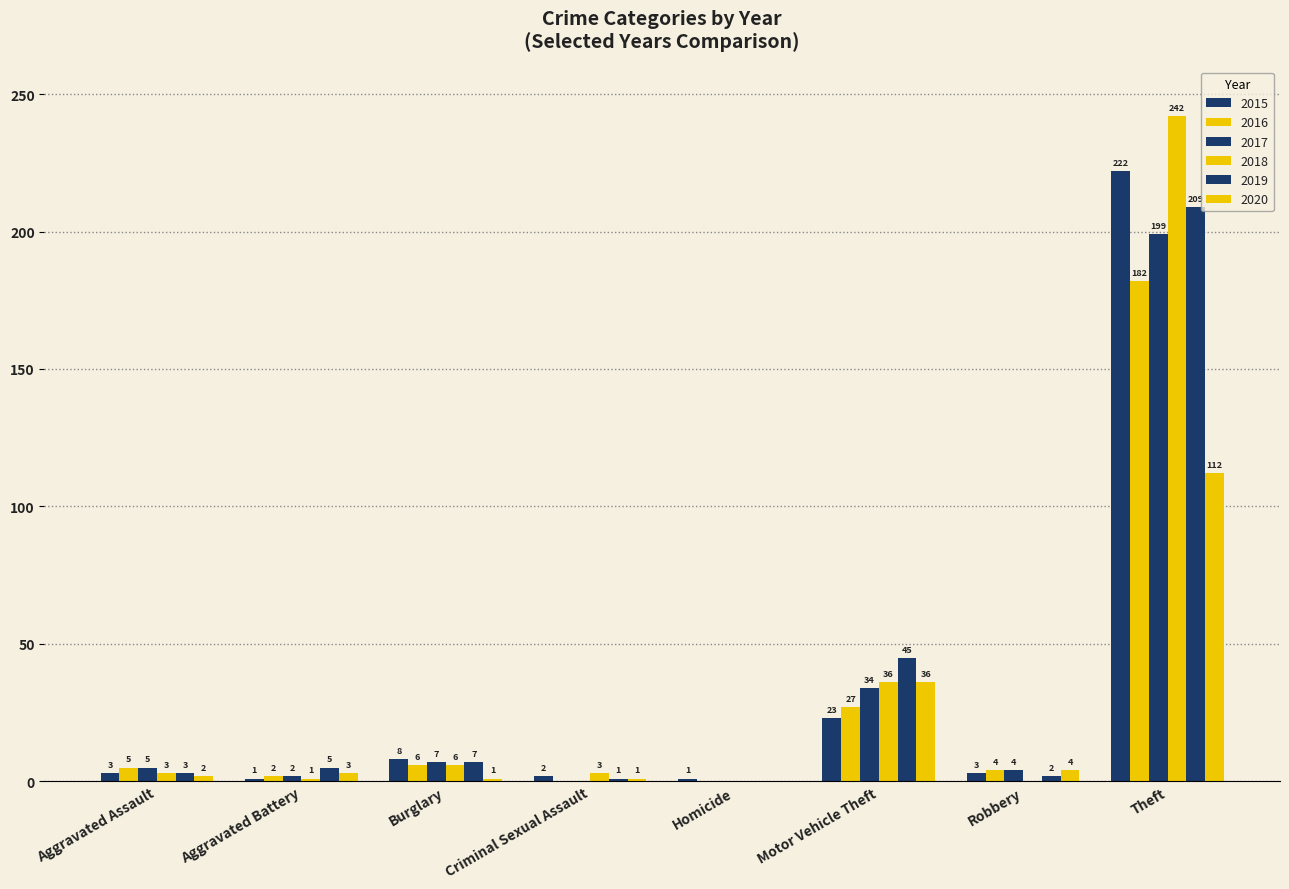

Count the number of categories in the chart.

8